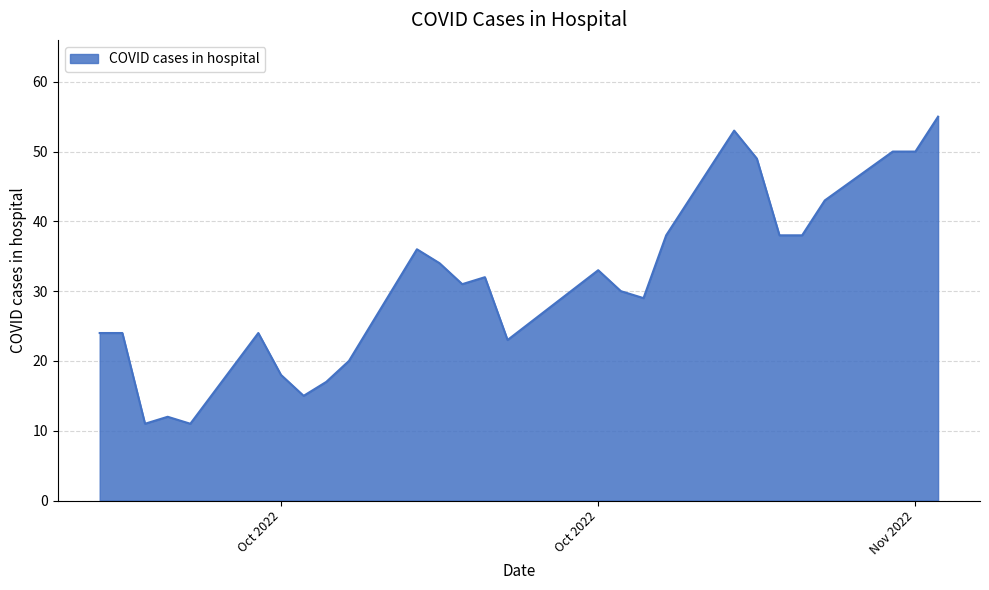

What is the difference between the maximum and minimum values?

44